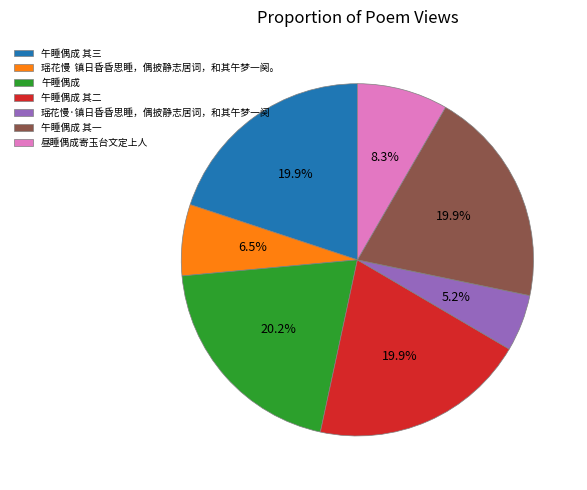

Which slice is the smallest?

瑶花慢·镇日昏昏思睡，偶披静志居词，和其午梦一阕